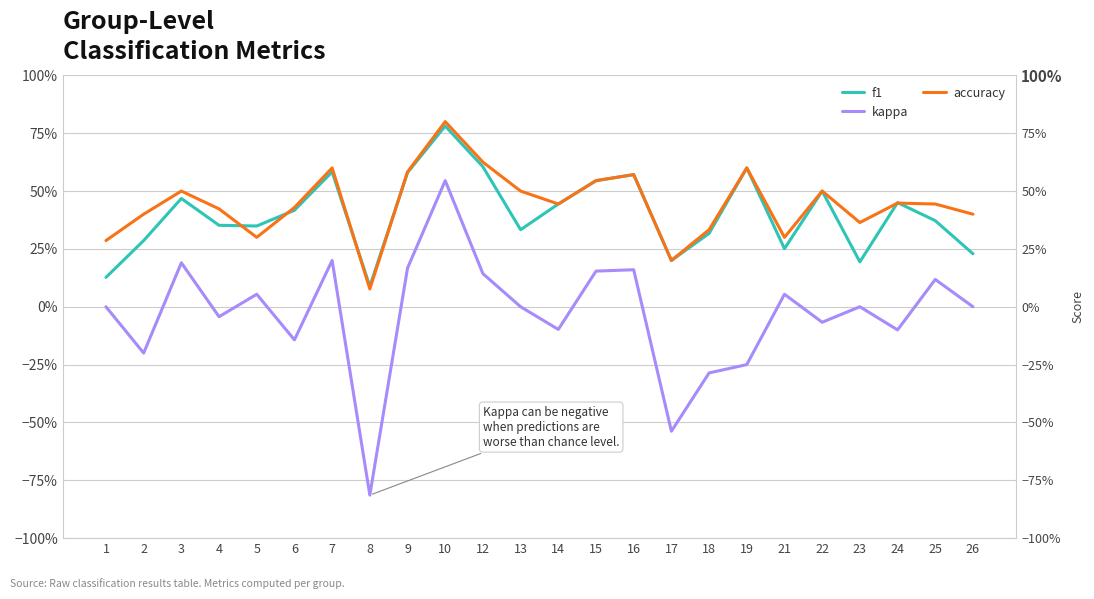

Which series has the largest range (max minus min)?

kappa